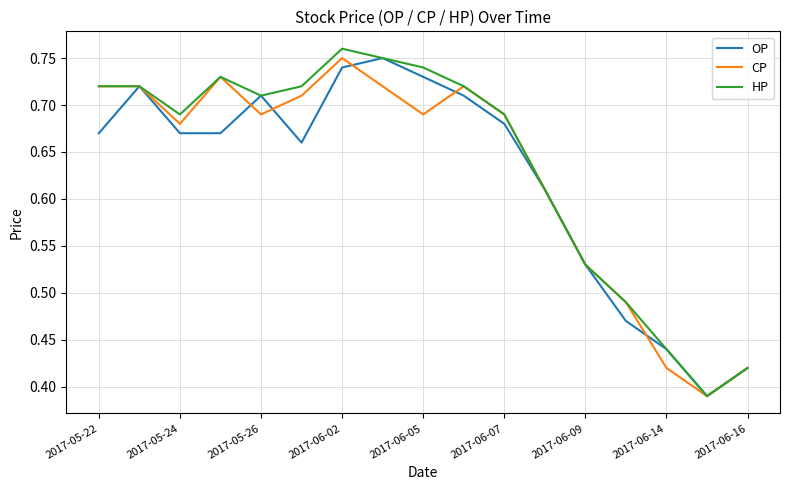

Reading right to left, what are all the values shown in this chart?

OP: 0.4	0.4	0.4	0.5	0.5	0.6	0.7	0.7	0.7	0.8	0.7	0.7	0.7	0.7	0.7	0.7	0.7
CP: 0.4	0.4	0.4	0.5	0.5	0.6	0.7	0.7	0.7	0.7	0.8	0.7	0.7	0.7	0.7	0.7	0.7
HP: 0.4	0.4	0.4	0.5	0.5	0.6	0.7	0.7	0.7	0.8	0.8	0.7	0.7	0.7	0.7	0.7	0.7